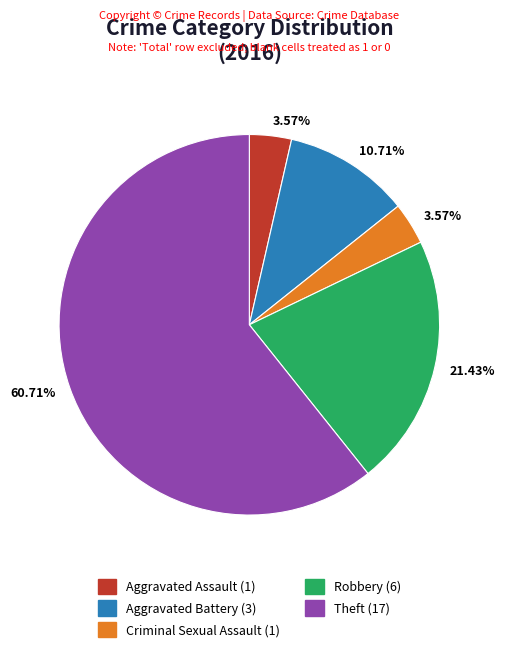

Combined, do Criminal Sexual Assault and Theft account for over 50%?

Yes